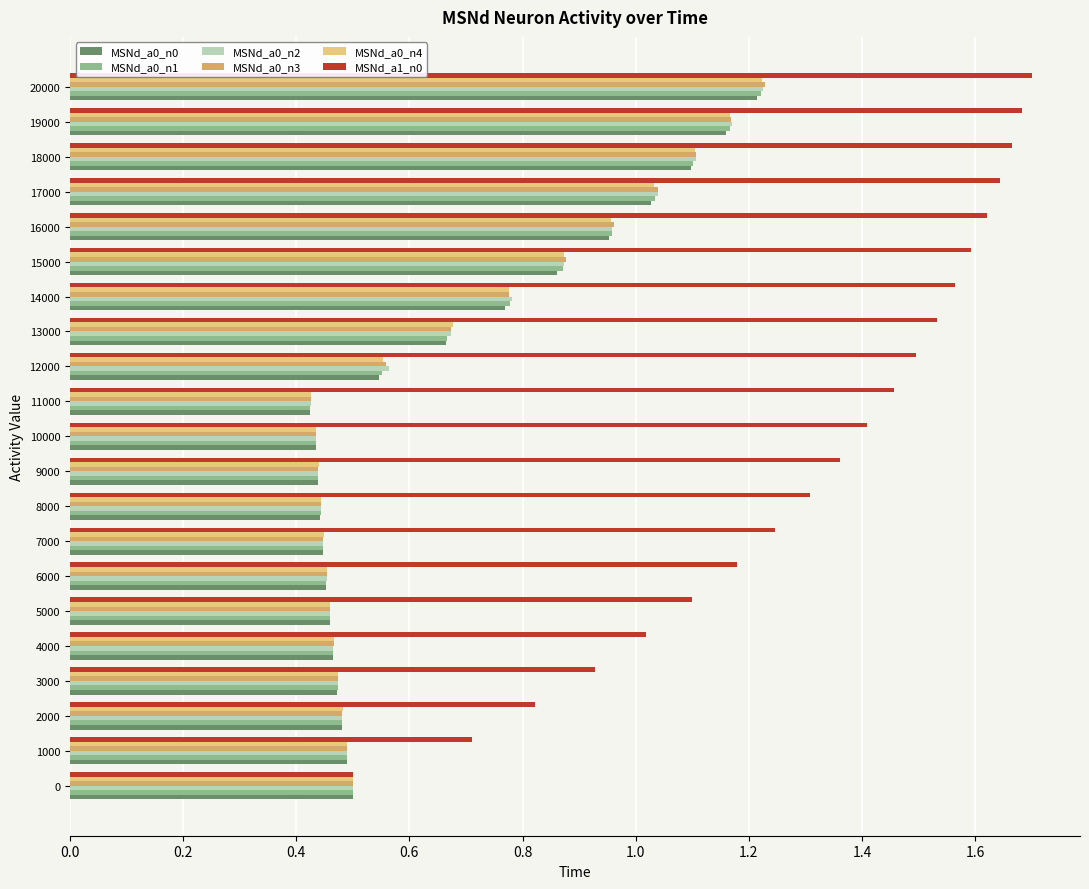

What is the sum of the MSNd_a1_n0 values at 4000 and 17000?

2.7